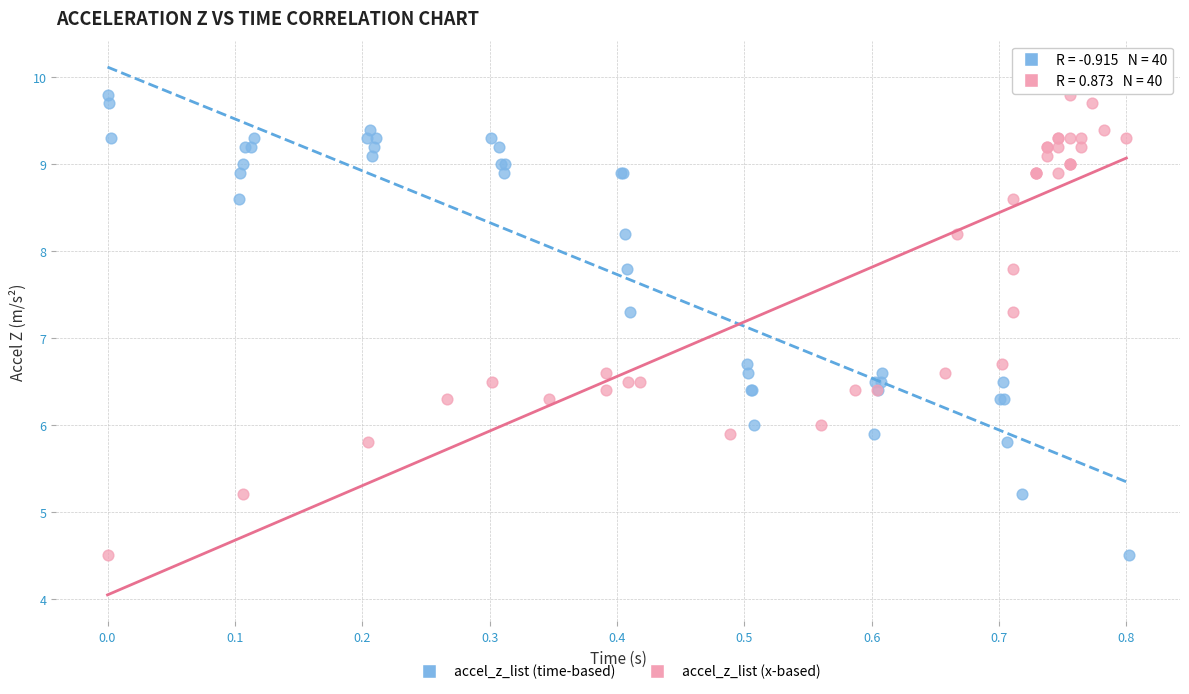

What are all the series names shown in the legend?

accel_z_list (time-based), accel_z_list (x-based)